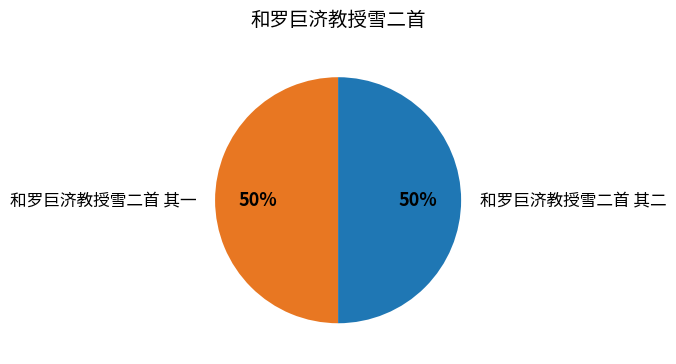

Approximately how many times larger is the value at 和罗巨济教授雪二首 其一 compared to 和罗巨济教授雪二首 其二?

1.0